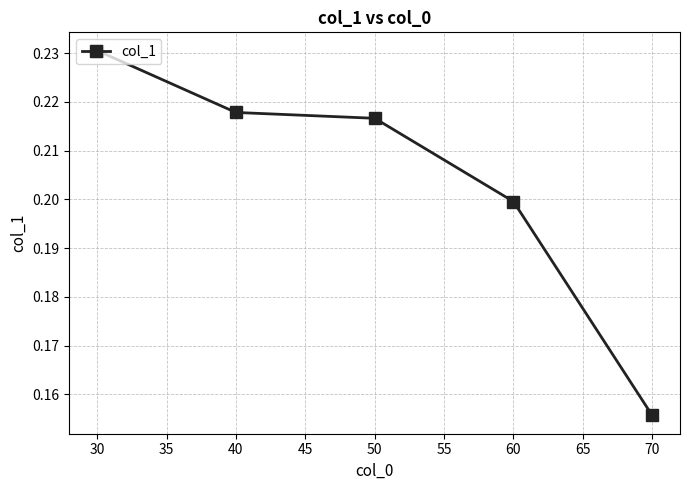

True or false: there are more than 1 points higher than both neighbors.

False